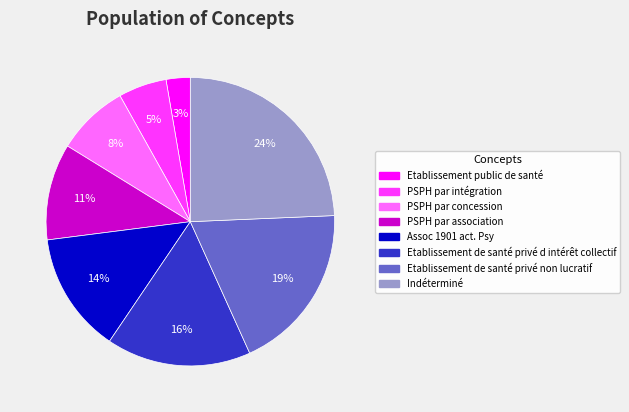

To the nearest percent, what is the average slice percentage?

12%